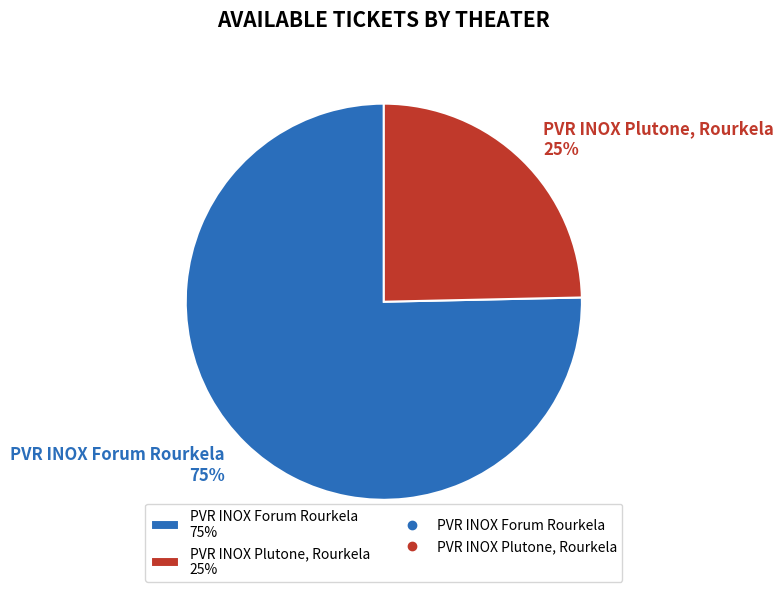

To the nearest percent, what portion does PVR INOX Plutone, Rourkela represent?

25%